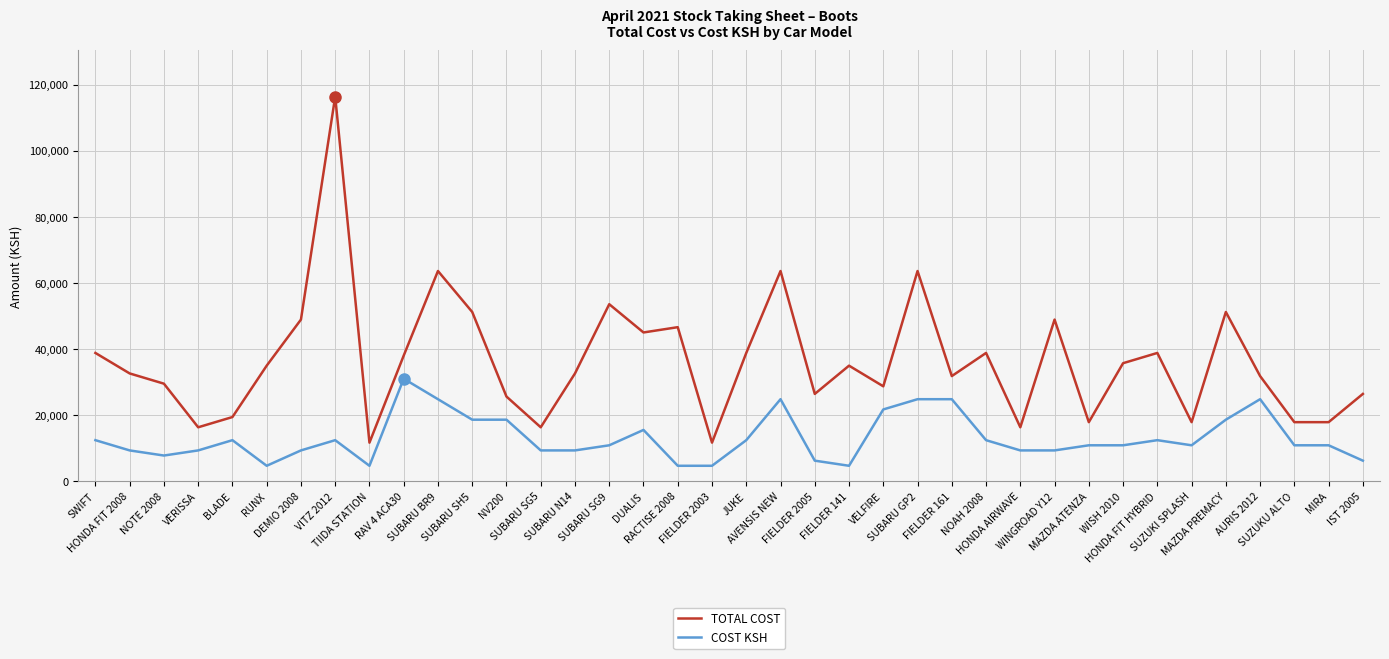

What is the total value across all series at DUALIS?

60500